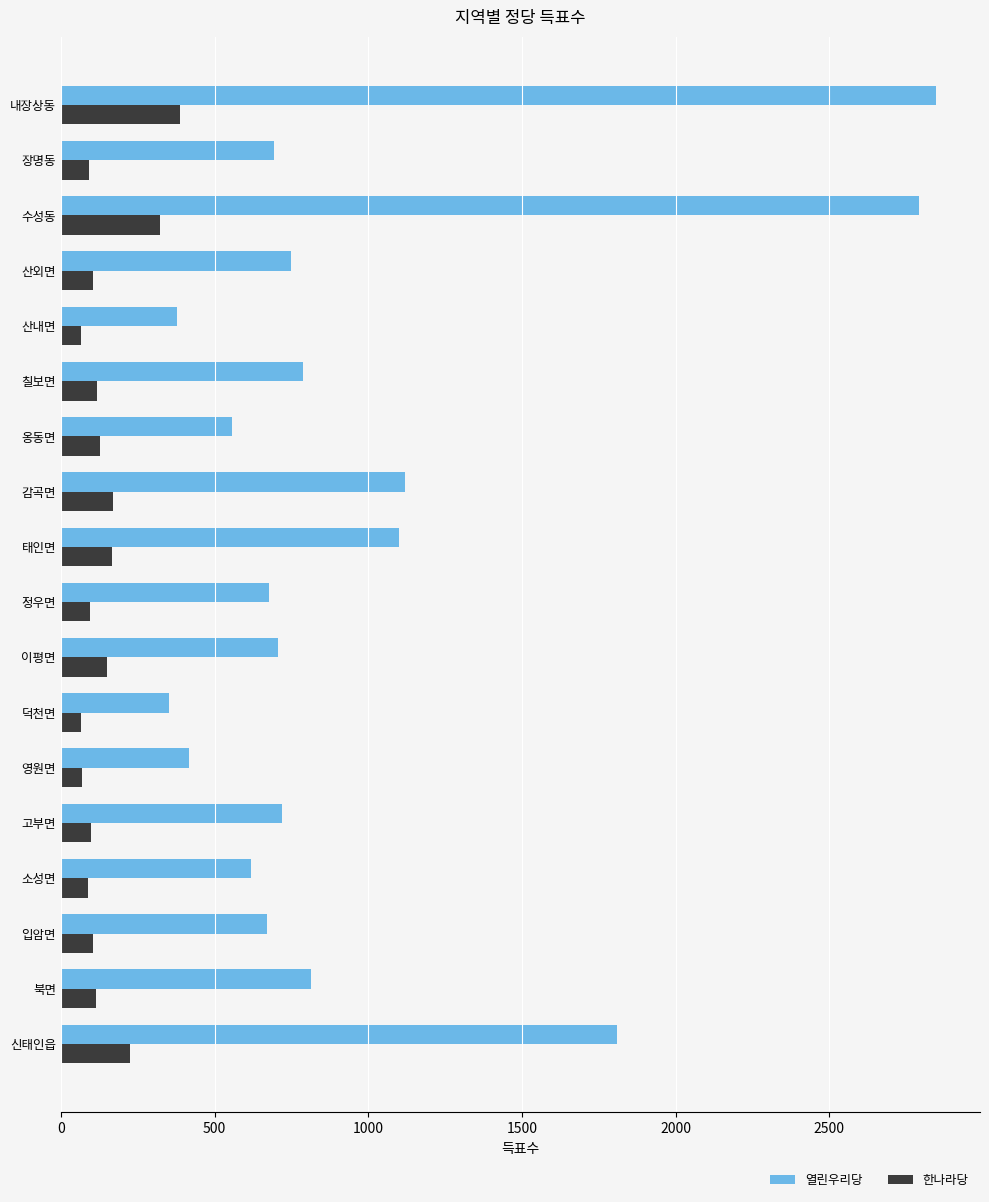

Between 덕천면 and 수성동, which series saw the biggest shift?

열린우리당